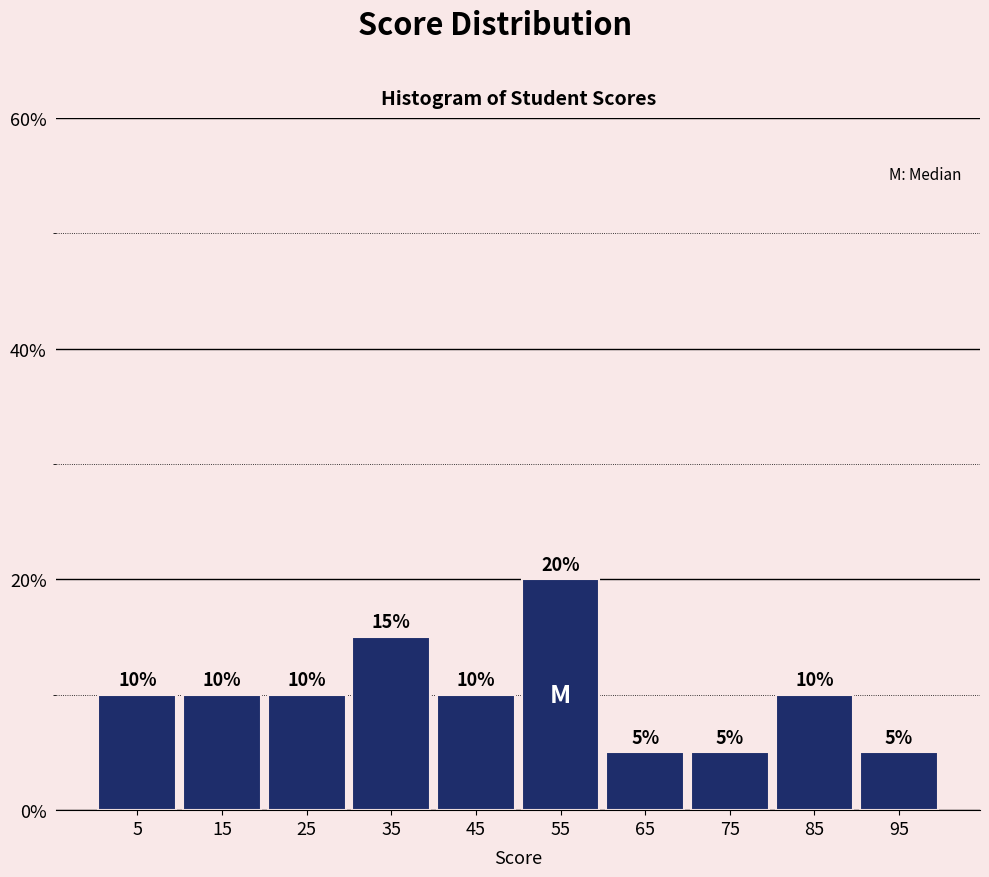

Reading left to right, transcribe this chart: for each bar, give the range it covers on the x-axis and its height.

0 to 10: 10
10 to 20: 10
20 to 30: 10
30 to 40: 15
40 to 50: 10
50 to 60: 20
60 to 70: 5
70 to 80: 5
80 to 90: 10
90 to 100: 5